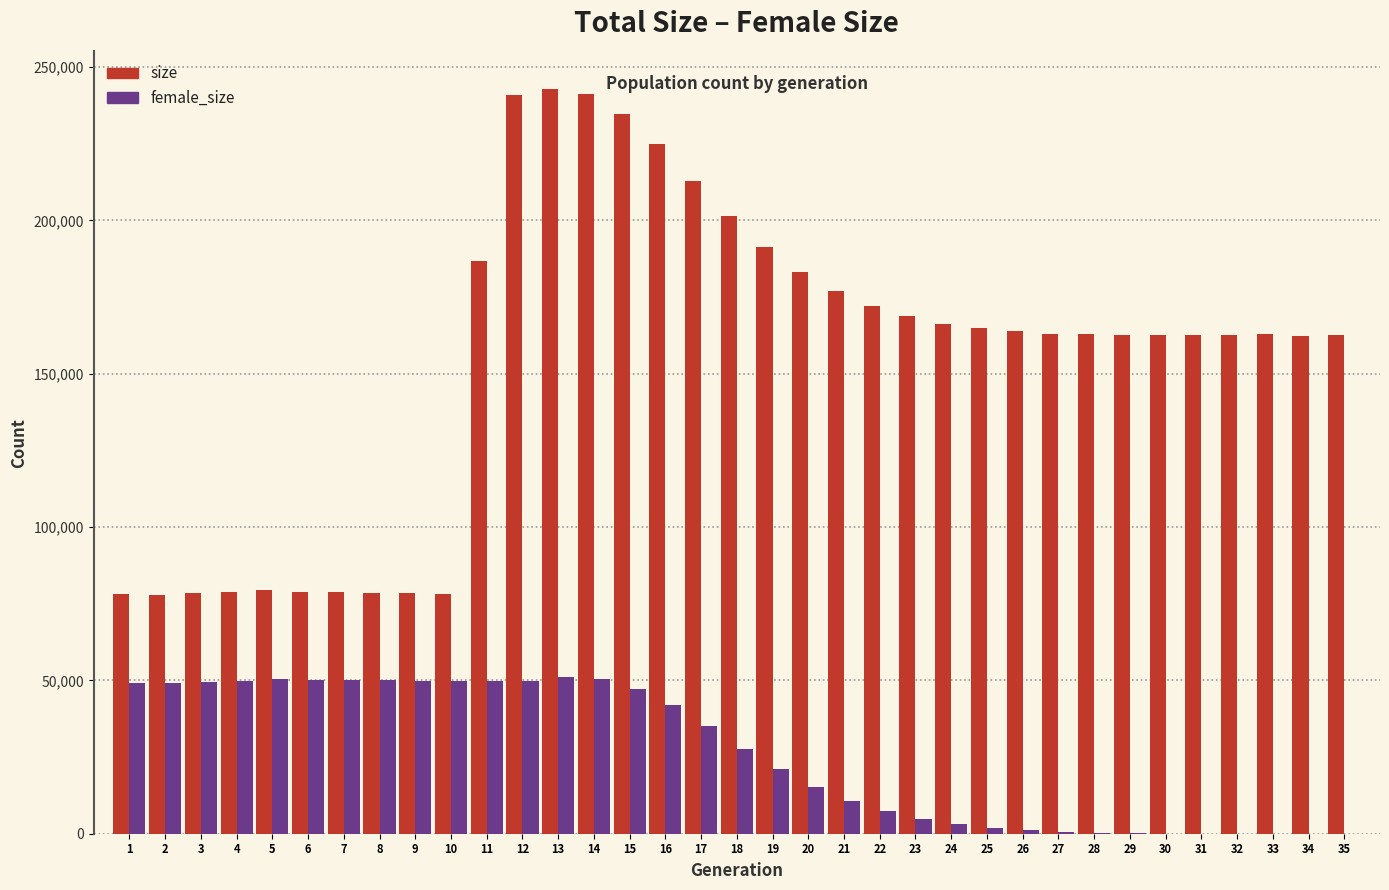

What is the sum of all female_size values?

918213